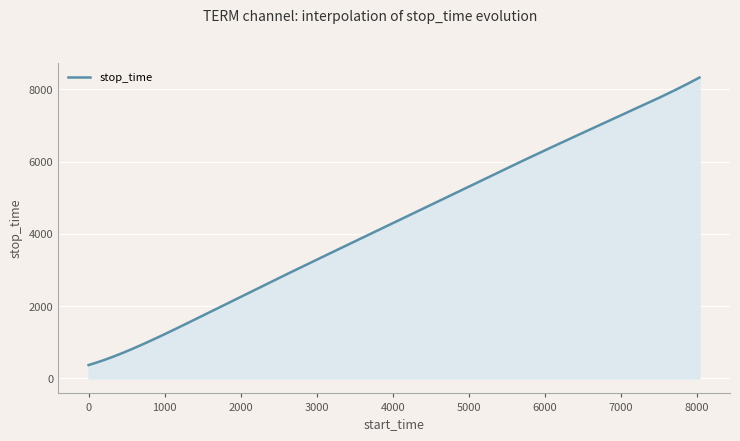

What is the difference between the maximum and minimum values?

7954.7